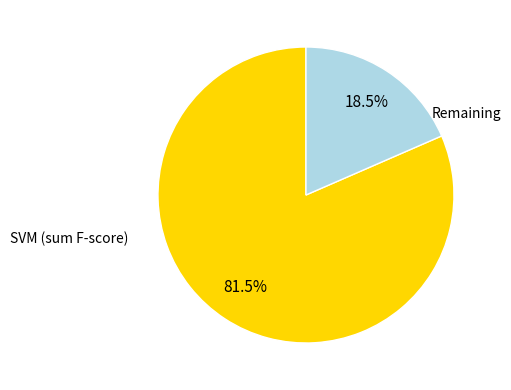

Which category has the biggest portion of the pie?

SVM (sum F-score)